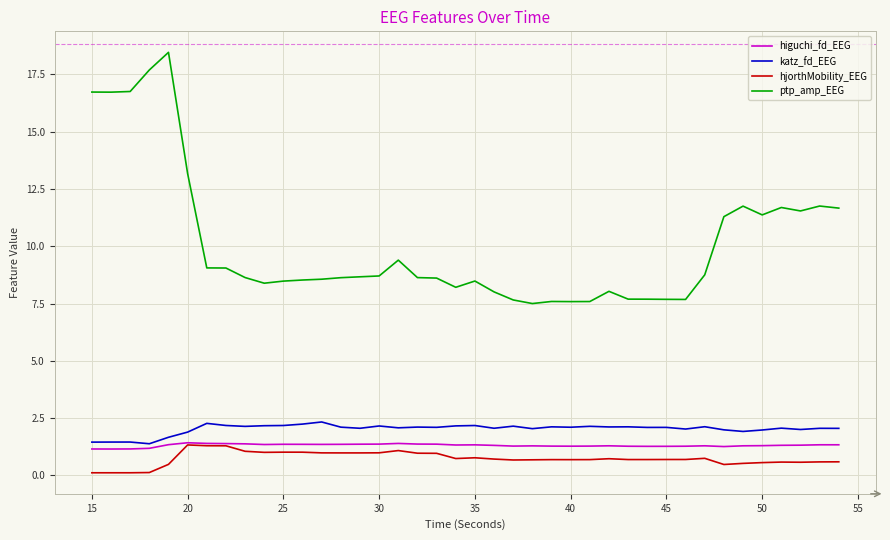

True or false: hjorthMobility_EEG has more than 1 points higher than both neighbors.

True